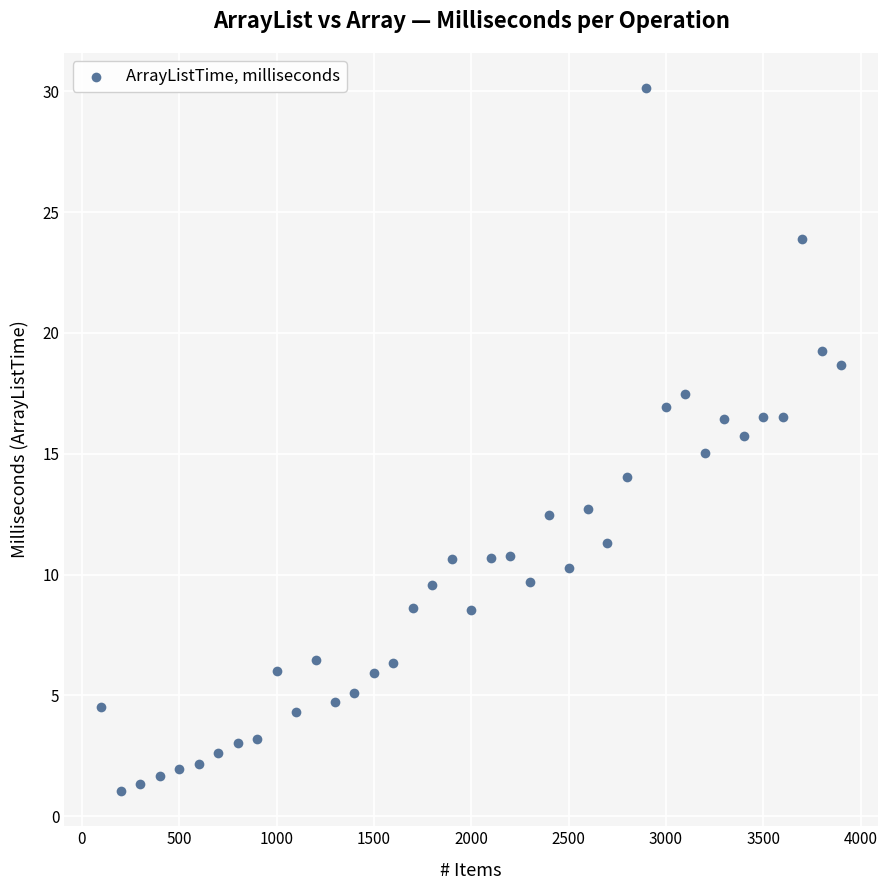

What is the range of X values (max minus min)?

3800.0